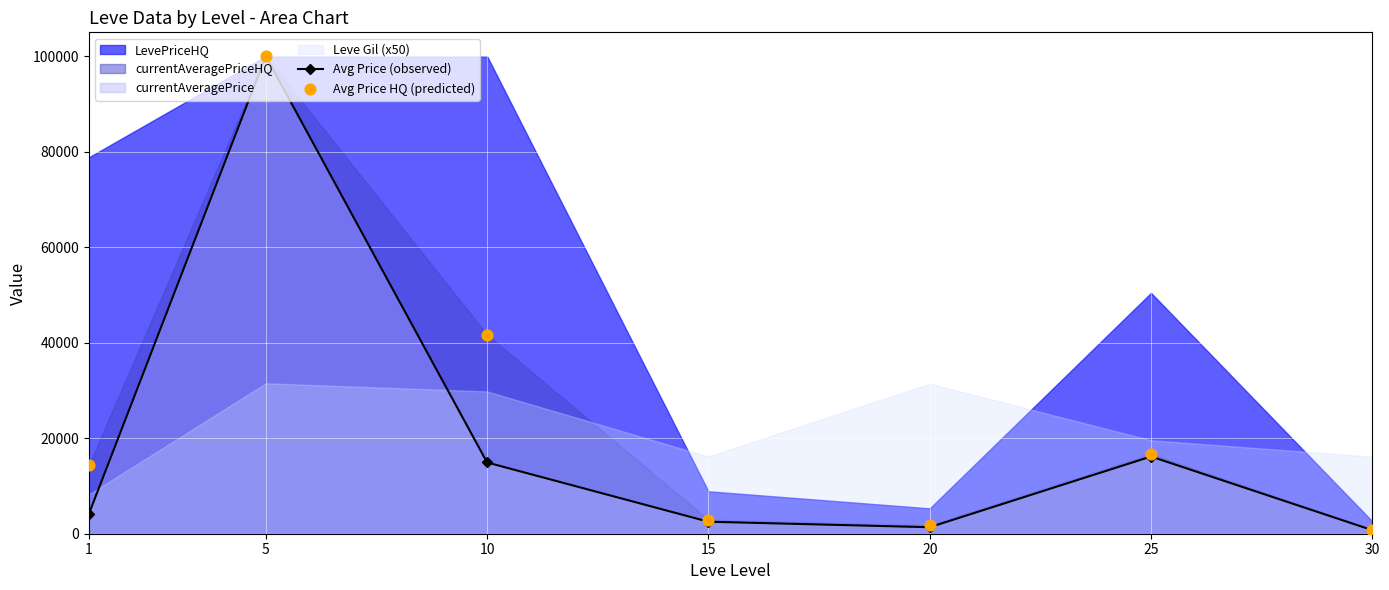

At how many categories does at least one series exceed 90445?

1